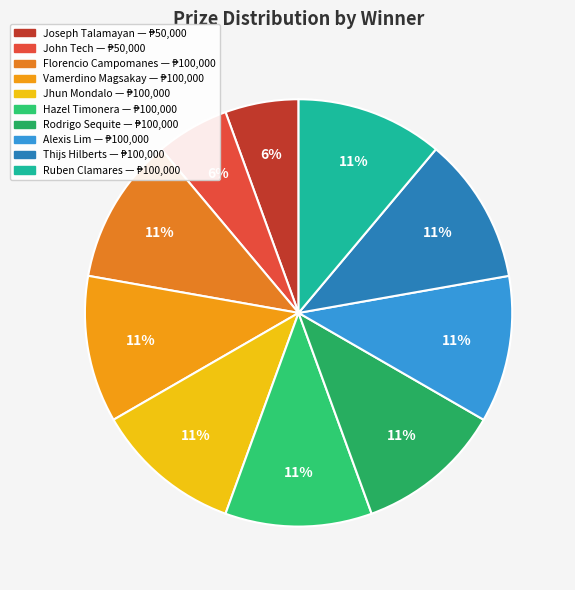

To the nearest percent, what is the combined percentage of Joseph Talamayan and Hazel Timonera?

17%